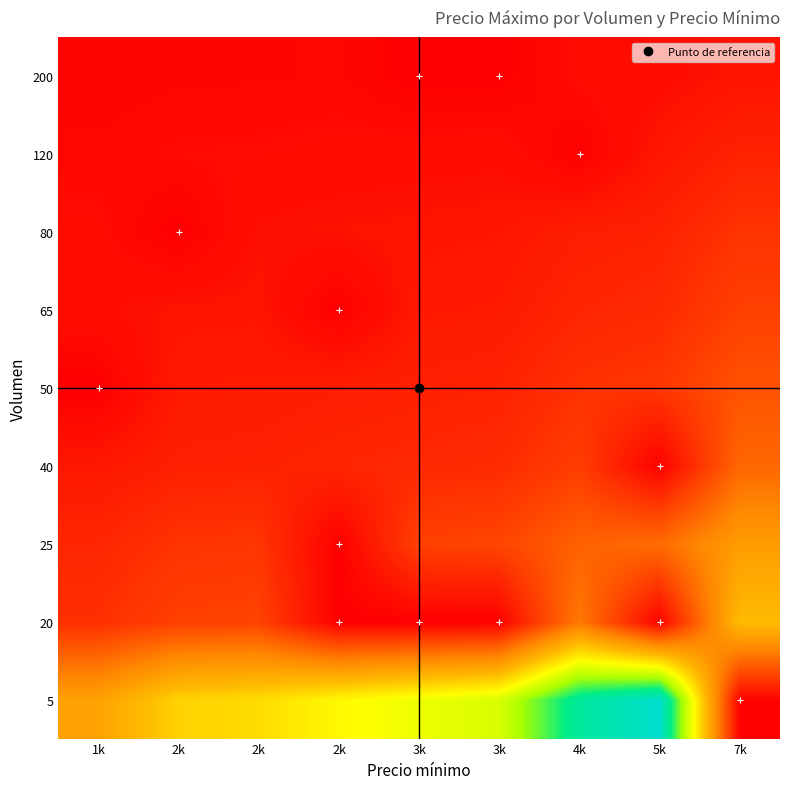

Reading left to right, transcribe all the data shown in this chart.

5: 1k=300.0	2k=400.0	2k=416.7	2k=466.7	3k=500.0	3k=533.3	4k=750.0	5k=833.3	7k=7.5
20: 1k=85.7	2k=114.3	2k=119.0	2k=2.5	3k=3.0	3k=3.2	4k=214.3	5k=5.0	7k=357.1
25: 1k=69.2	2k=92.3	2k=96.2	2k=2.5	3k=115.4	3k=123.1	4k=173.1	5k=192.3	7k=288.5
40: 1k=43.9	2k=58.5	2k=61.0	2k=68.3	3k=73.2	3k=78.0	4k=109.8	5k=5.0	7k=182.9
50: 1k=1.8	2k=47.1	2k=49.0	2k=54.9	3k=58.8	3k=62.7	4k=88.2	5k=98.0	7k=147.1
65: 1k=27.3	2k=36.4	2k=37.9	2k=2.8	3k=45.5	3k=48.5	4k=68.2	5k=75.8	7k=113.6
80: 1k=22.2	2k=2.4	2k=30.9	2k=34.6	3k=37.0	3k=39.5	4k=55.6	5k=61.7	7k=92.6
120: 1k=14.9	2k=19.8	2k=20.7	2k=23.1	3k=24.8	3k=26.4	4k=4.5	5k=41.3	7k=62.0
200: 1k=9.0	2k=11.9	2k=12.4	2k=13.9	3k=3.0	3k=3.2	4k=22.4	5k=24.9	7k=37.3